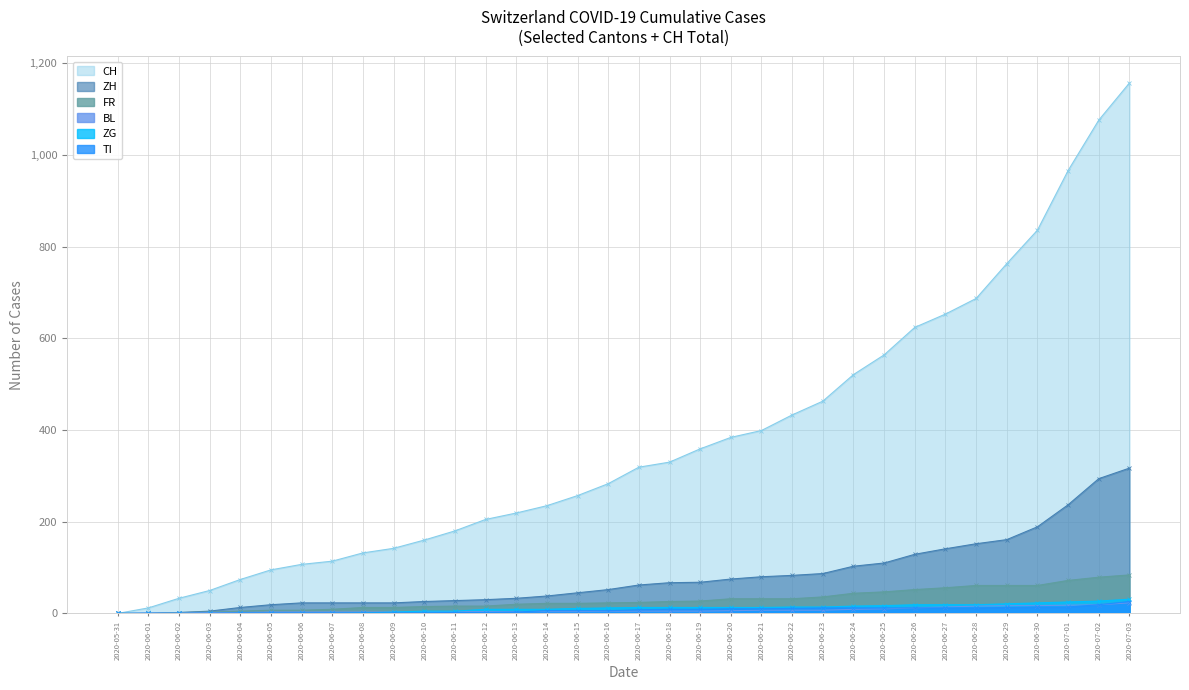

At which category is the sum across all series the highest?

2020-07-03